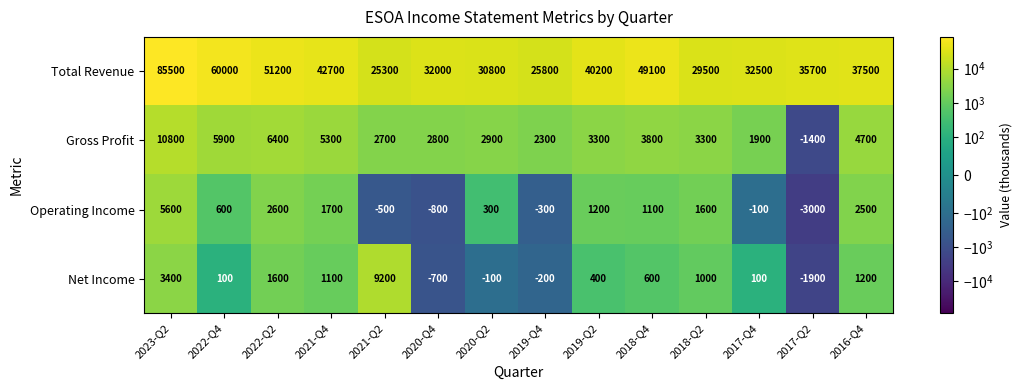

List the series in order of their peak value, highest first.

Total Revenue, Gross Profit, Net Income, Operating Income